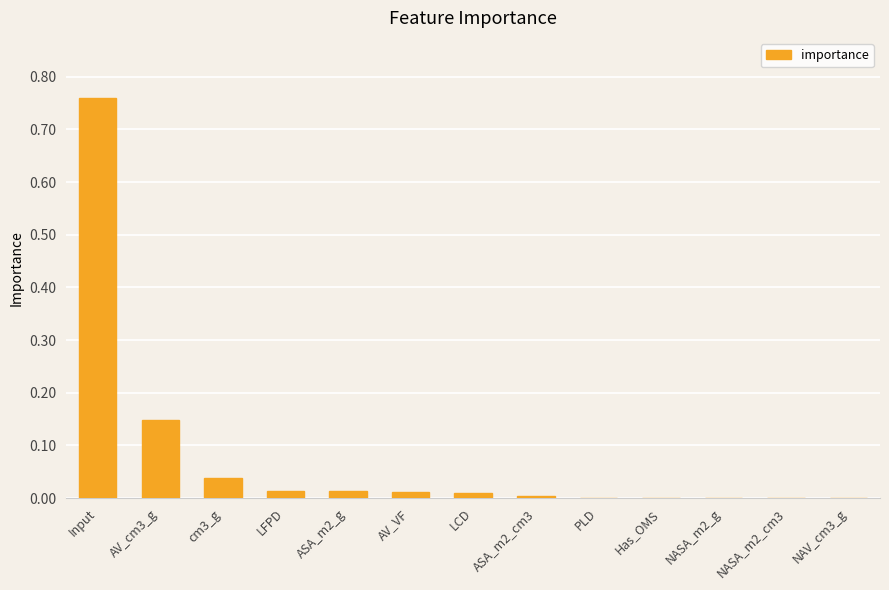

How many categories are shown in the chart?

13